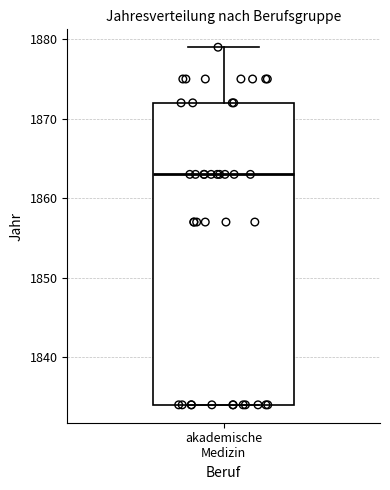

Where does the median line of the box for akademische Medizin sit on the y-axis? The values are not printed on the chart, so give them approximately, as read against the axis.

1863